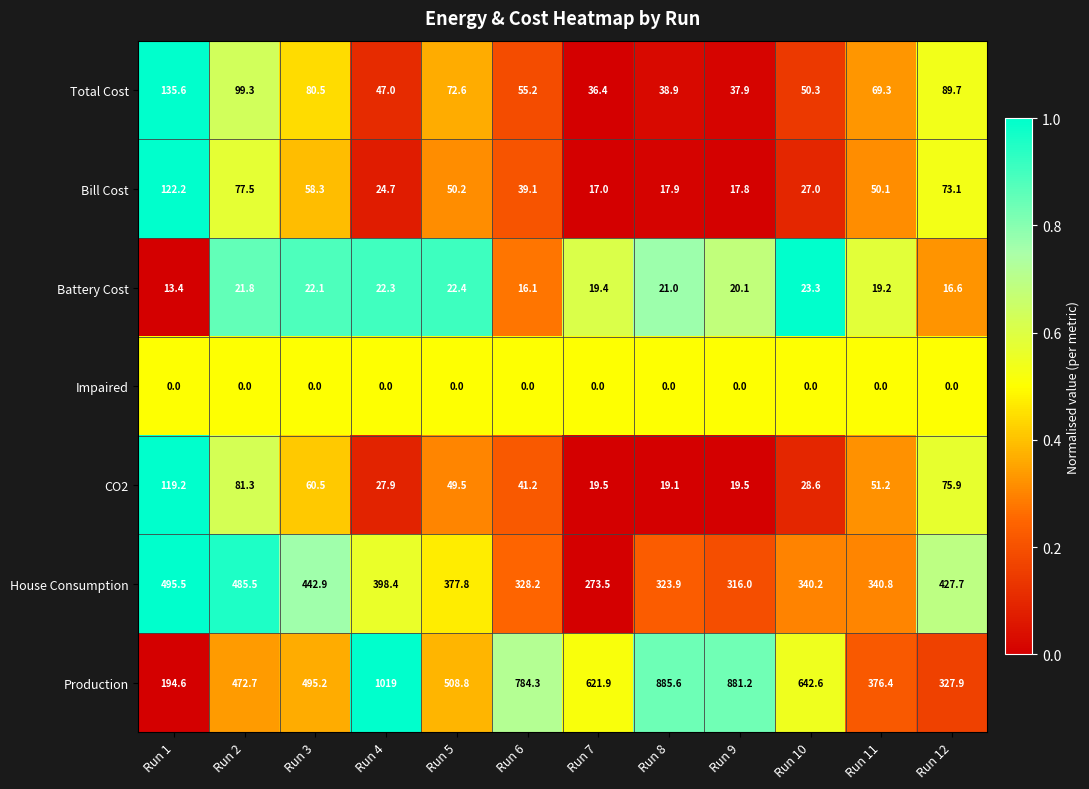

How many categories are shown in the chart?

12